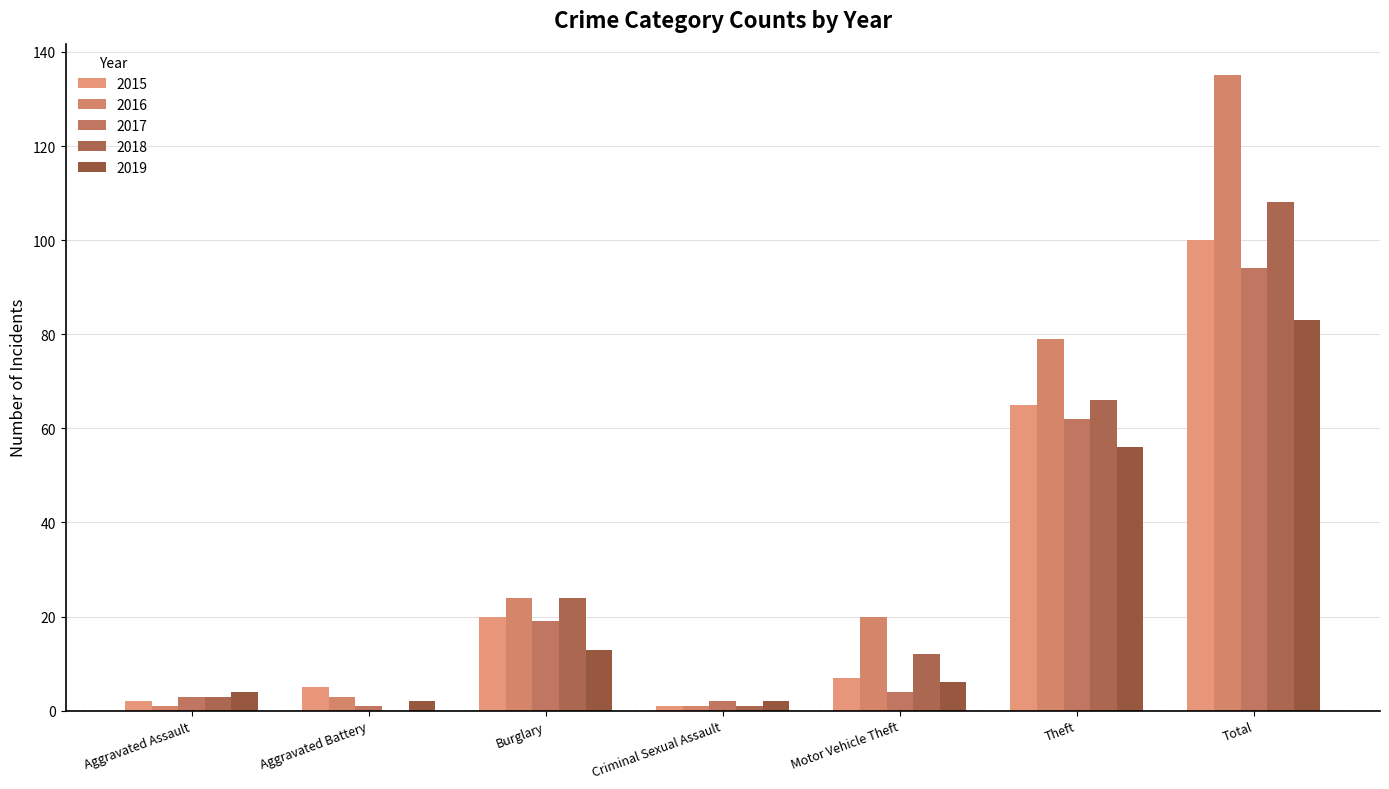

The value of 2018 at Criminal Sexual Assault is 1. True or false?

True